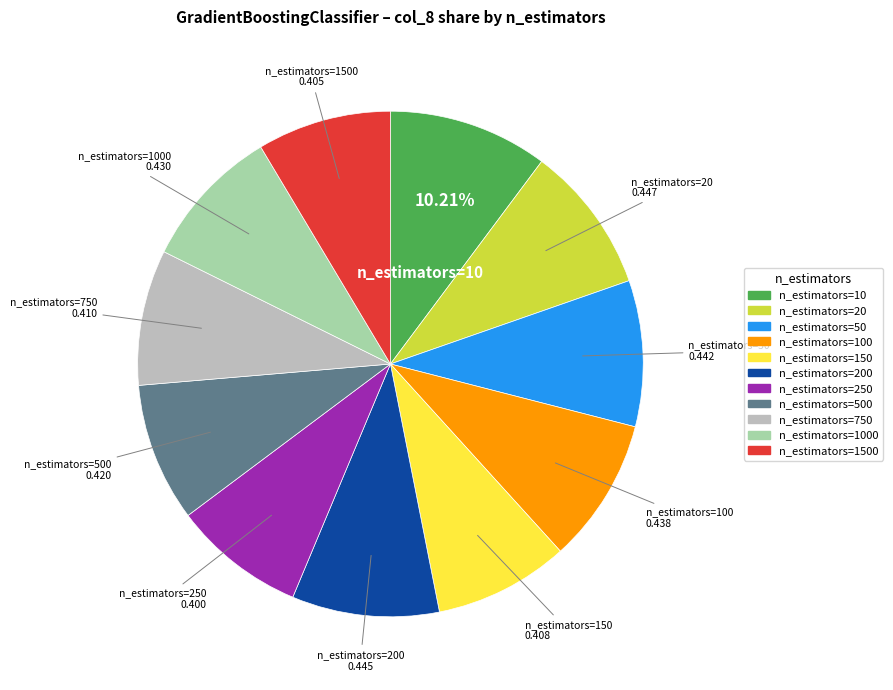

Does any single category account for the majority?

No